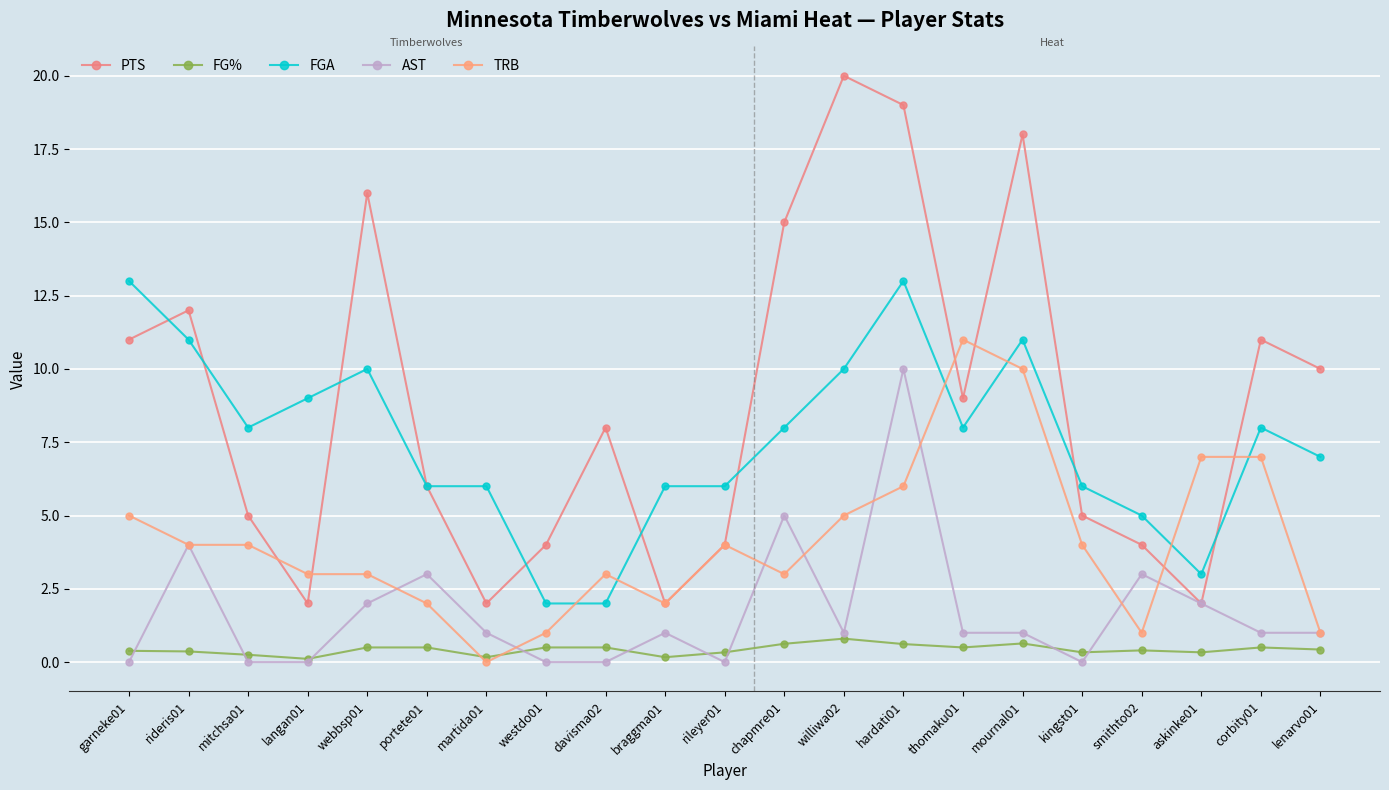

Rank the categories by FGA value from lowest to highest.

westdo01, davisma02, askinke01, smithto02, portete01, martida01, braggma01, rileyer01, kingst01, lenarvo01, mitchsa01, chapmre01, thomaku01, corbity01, langan01, webbsp01, williwa02, rideris01, mournal01, garneke01, hardati01